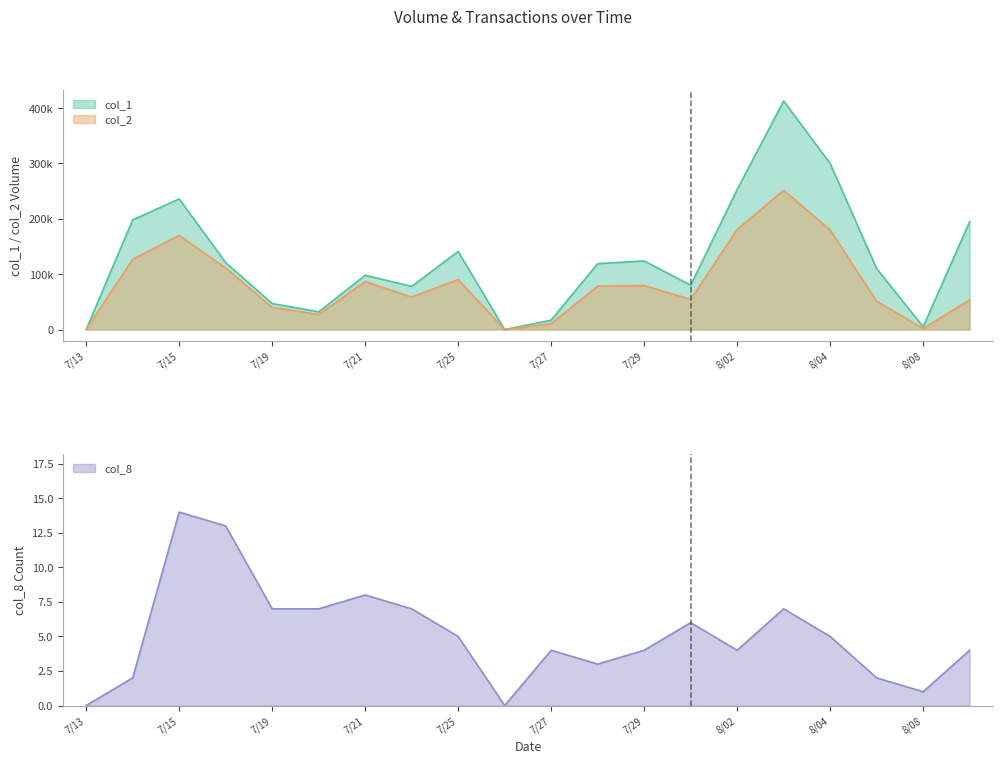

What is the value of the col_2 point at the 14th from the left?

54360